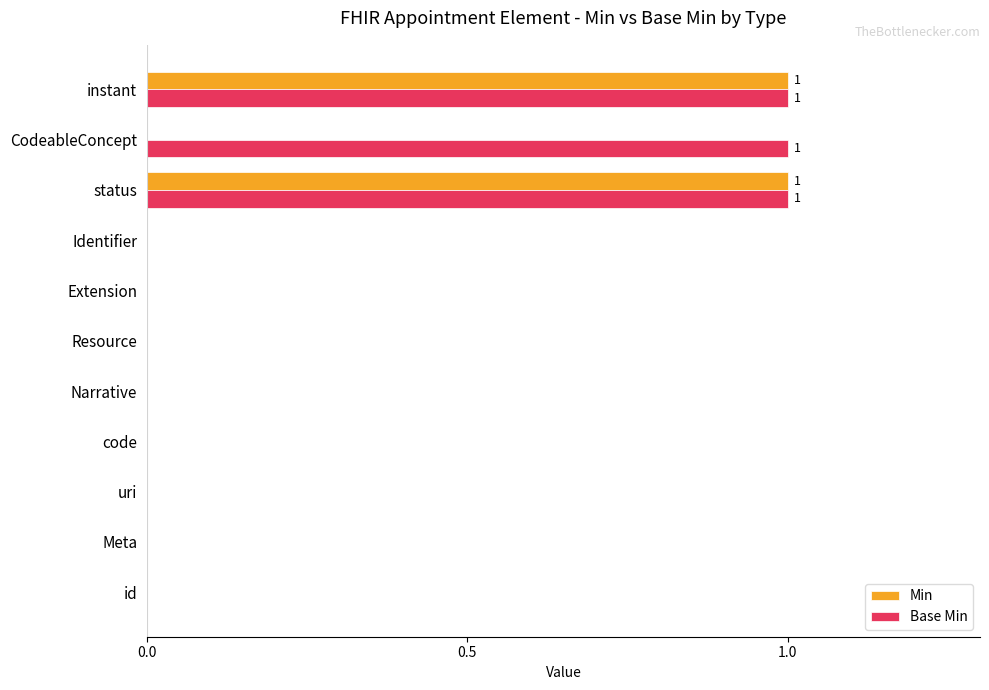

True or false: Base Min has a value of 0 at Extension.

True